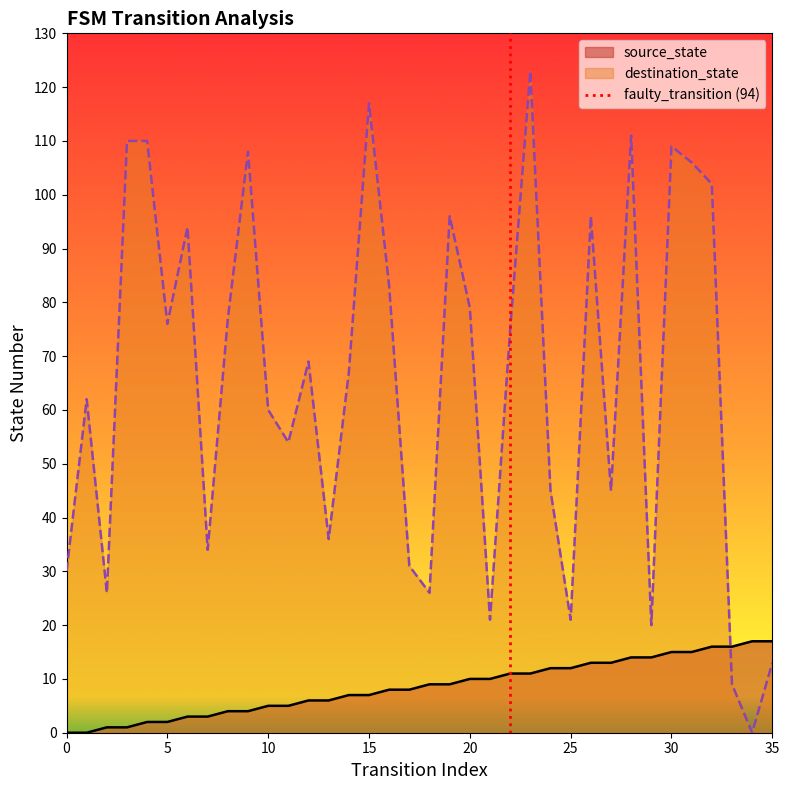

Which series ends up on top after the final intersection of destination_state and source_state?

source_state